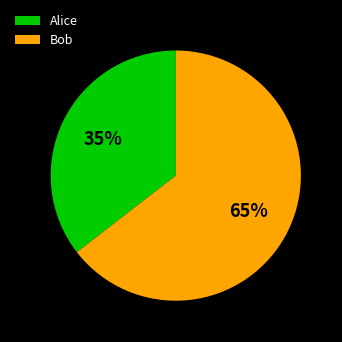

Between Bob and Alice, which is larger?

Bob